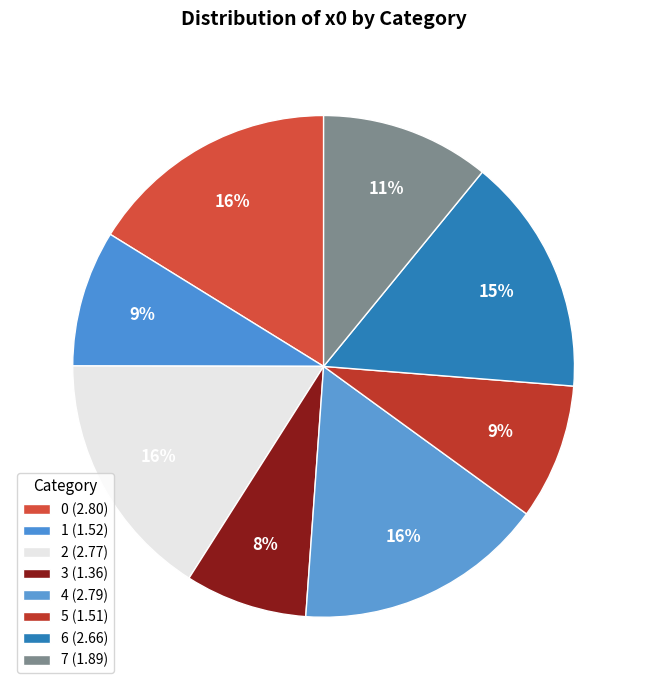

How many slices are in this pie chart?

8